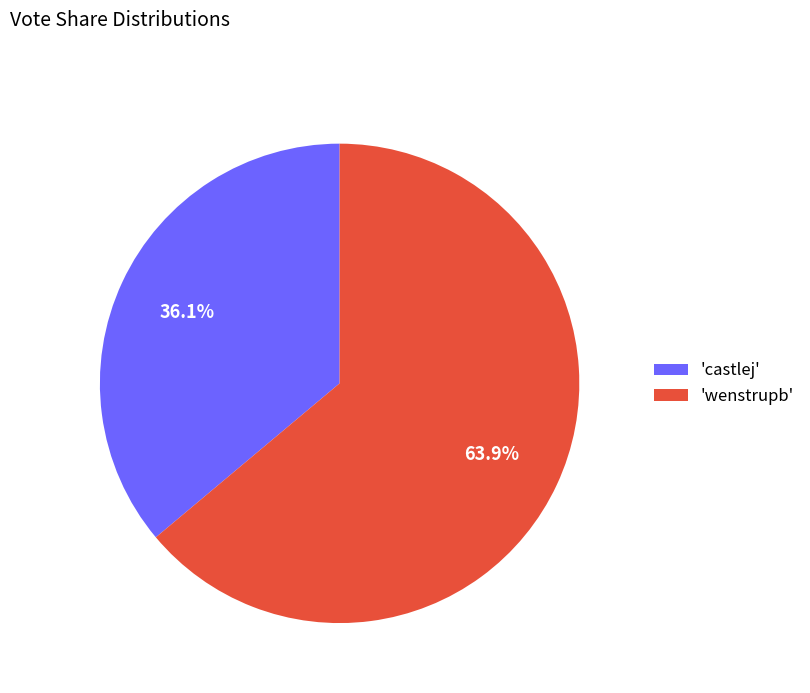

Is the sum of 'castlej' and 'wenstrupb' greater than half?

Yes